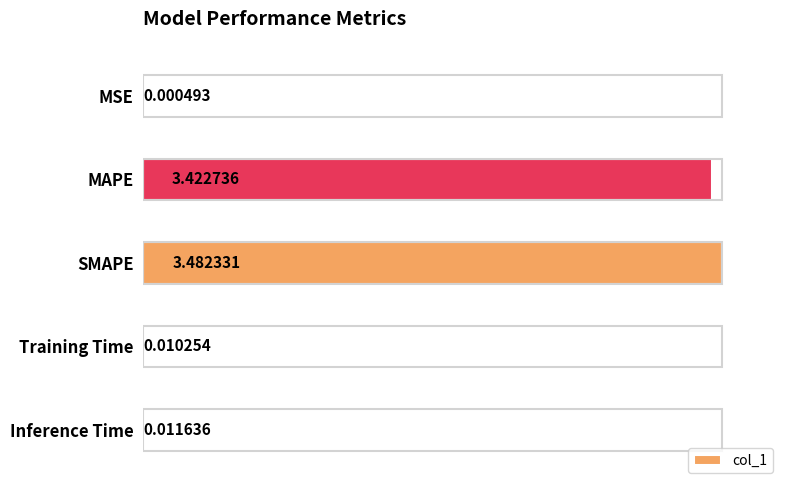

Between MSE and MAPE, which is larger?

MAPE